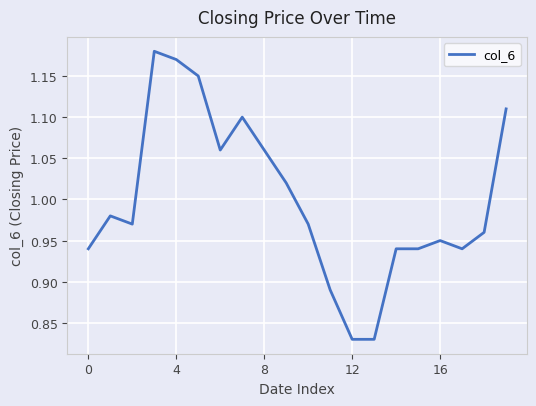

The value at 12 is 1.3. True or false?

False